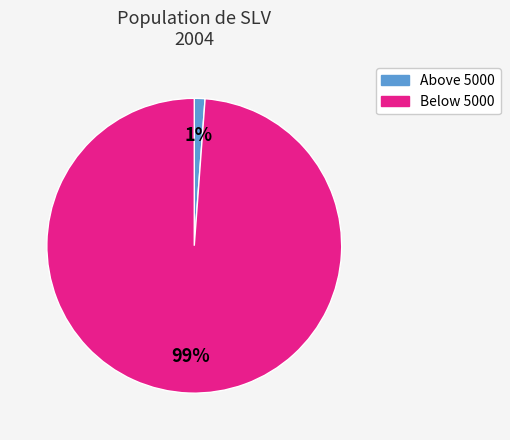

To the nearest percent, what is the difference between the largest and smallest slice percentages?

98%